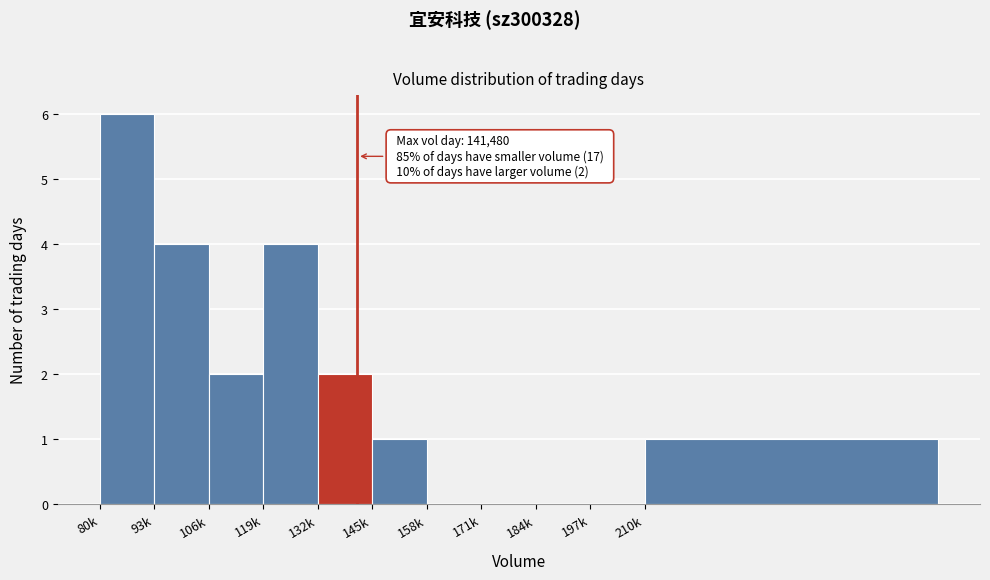

Reading left to right, what are all the values shown in this chart?

80k=6	93k=4	106k=2	119k=4	132k=2	145k=1	158k=0	171k=0	184k=0	197k=0	210k=1